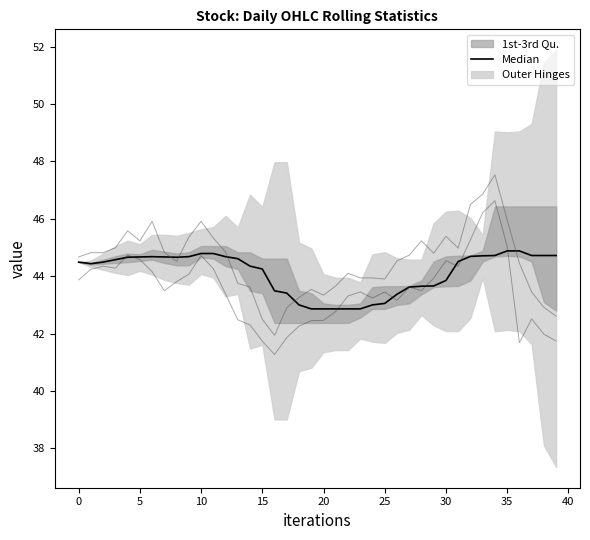

At which label is High closest to 44?

23